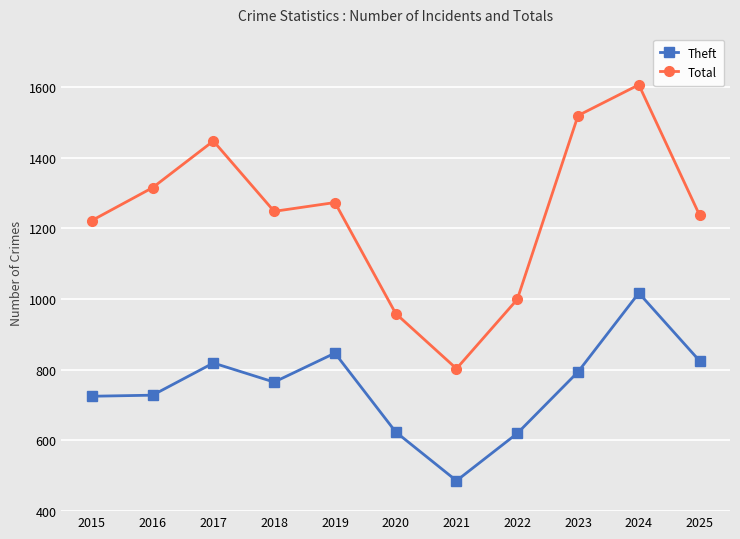

Rank the series at 2025 from highest to lowest value.

Total, Theft